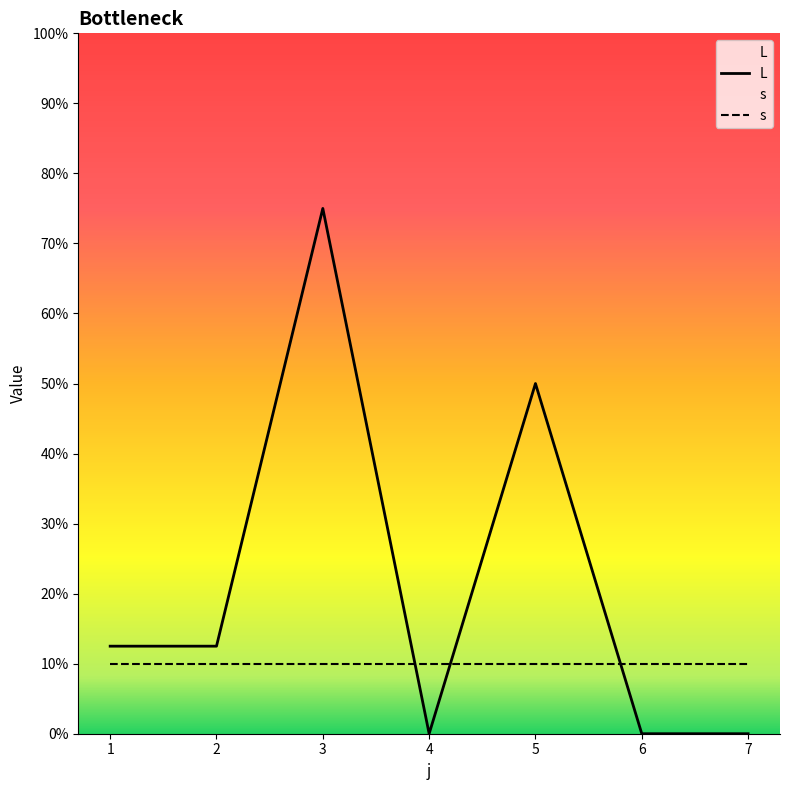

What is the difference between the second highest and second lowest values?

50.0